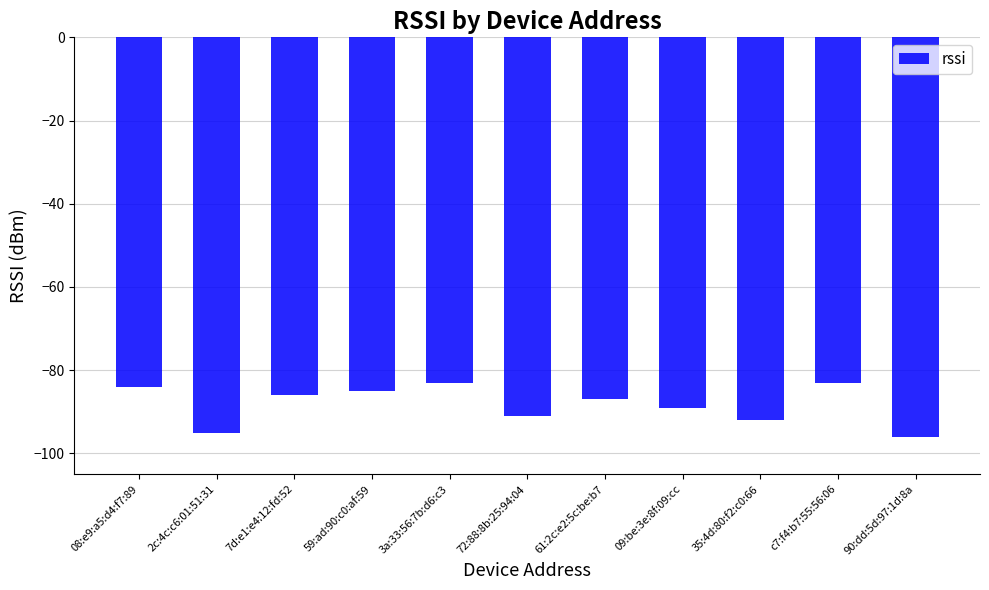

Which category has the lowest value across all series?

90:dd:5d:97:1d:8a